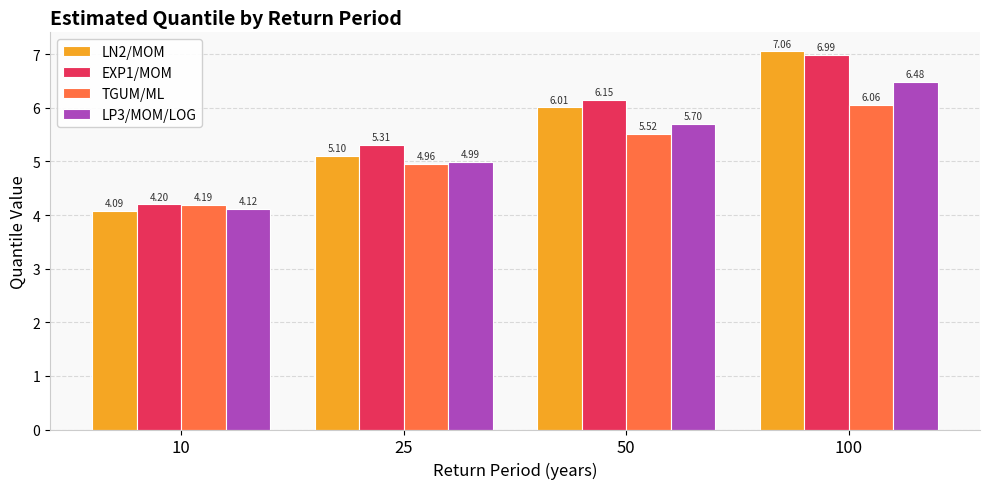

Rank the series at 10 from lowest to highest value.

LN2/MOM, LP3/MOM/LOG, TGUM/ML, EXP1/MOM